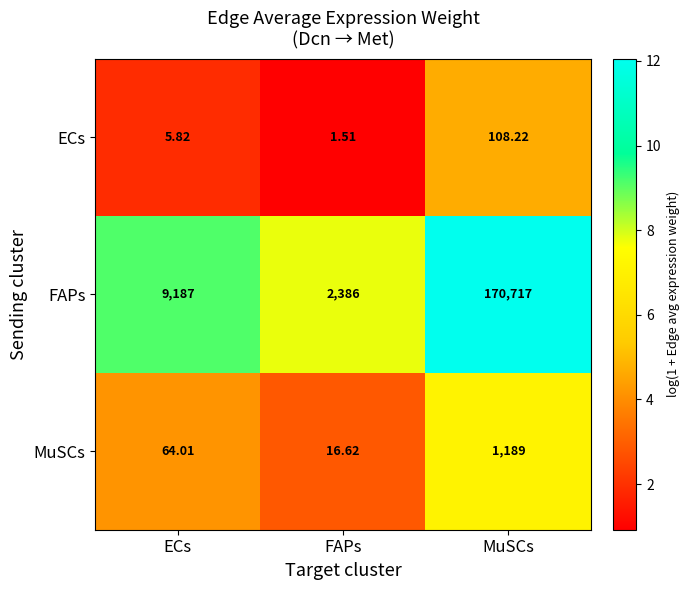

Which series has the largest total across all categories?

FAPs